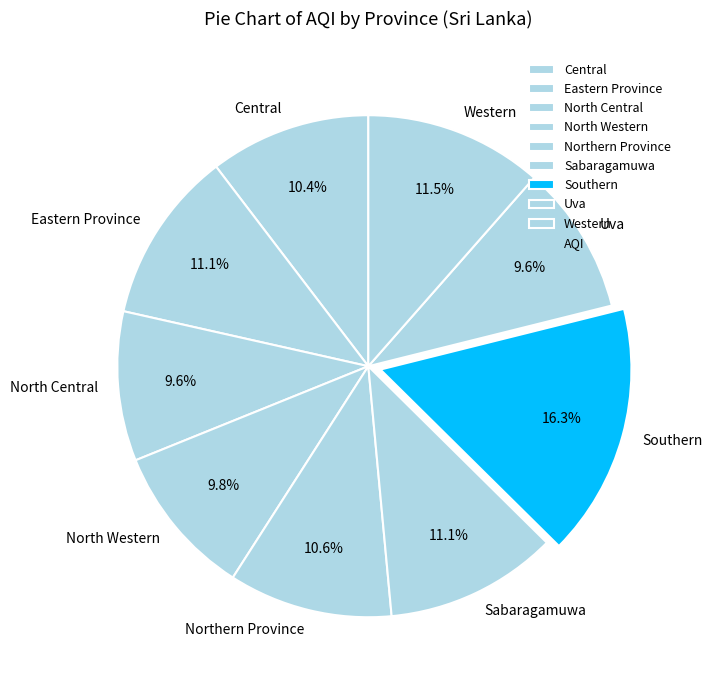

What percentage is NOT represented by Western?

88.5%